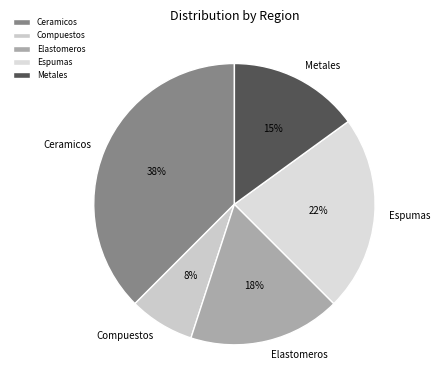

How many segments does this pie chart have?

5